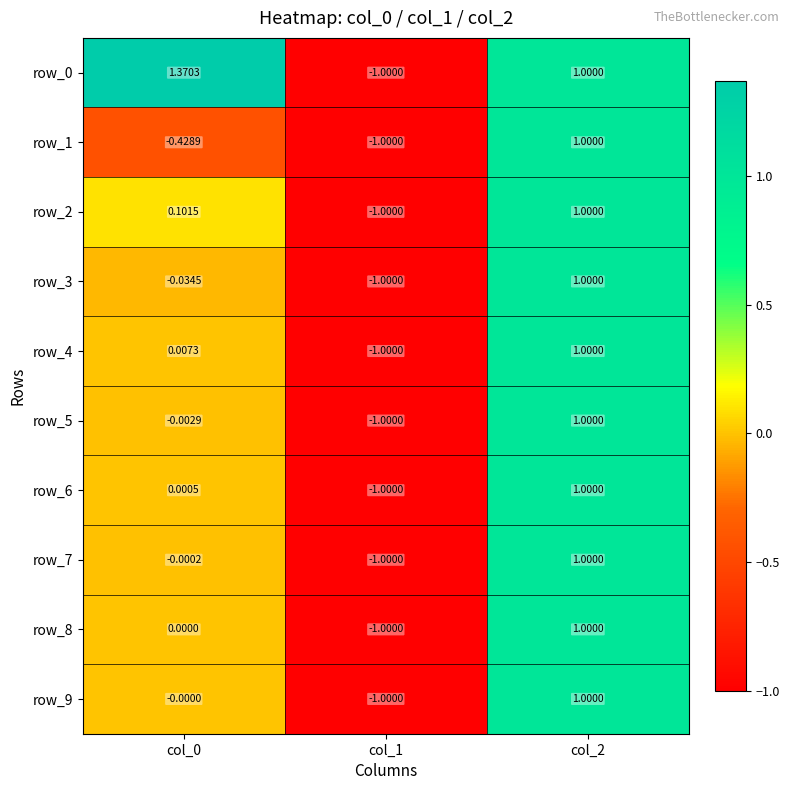

Which series has the largest range (max minus min)?

row_0